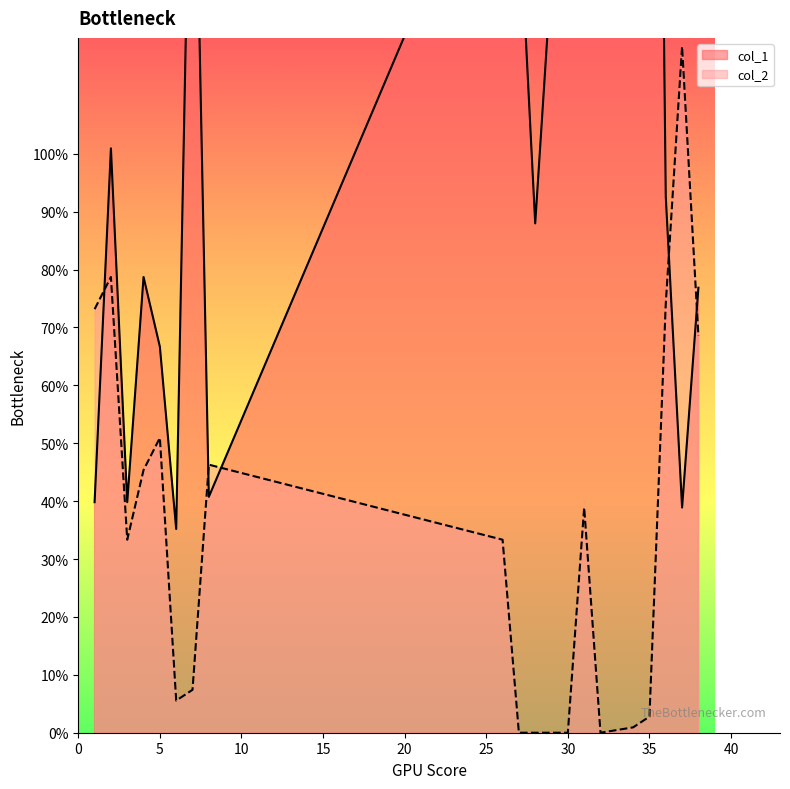

List the labels in order of col_2 value, largest first.

37, 2, 36, 1, 38, 5, 8, 4, 31, 3, 26, 7, 6, 35, 34, 27, 28, 29, 30, 32